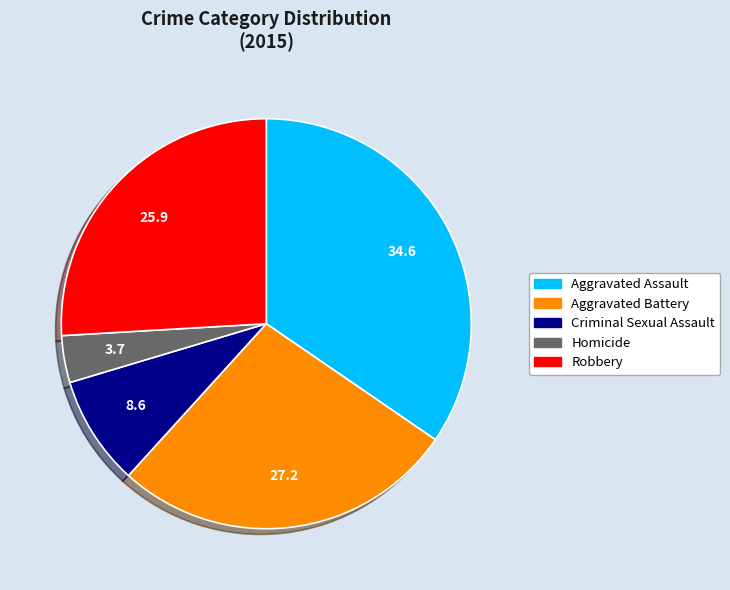

Which slice is the largest?

Aggravated Assault